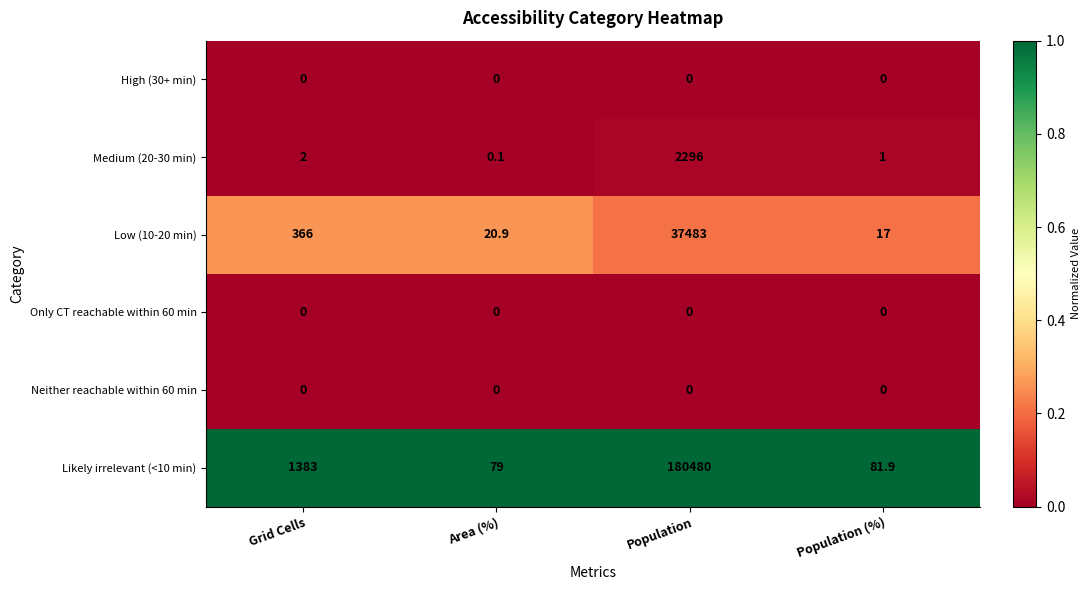

What is the maximum value shown in the chart?

180480.0